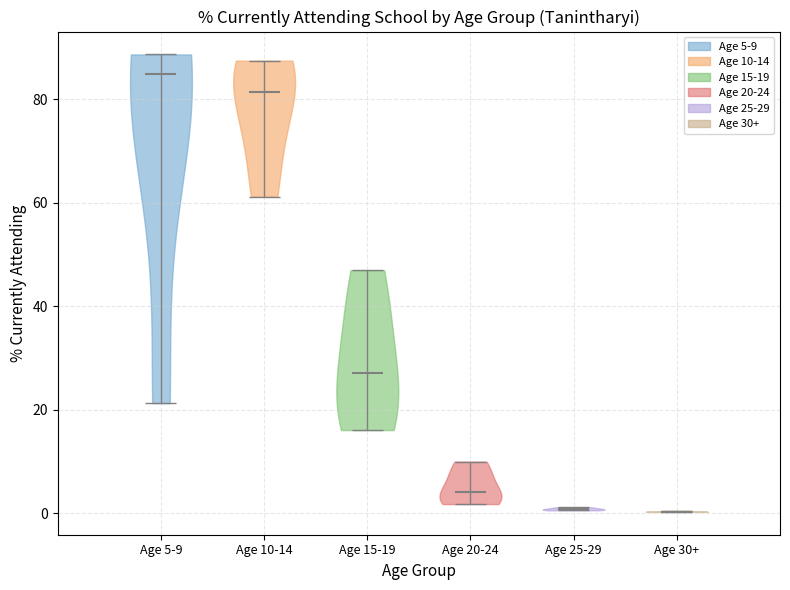

Reading left to right, read every violin against the y-axis: where its median line is, and the lowest and highest points it reaches. The values are not printed on the chart, so give them approximately, as read against the axis.

Age 5-9: median line 86, lowest point 22, highest point 88
Age 10-14: median line 82, lowest point 62, highest point 88
Age 15-19: median line 28, lowest point 16, highest point 48
Age 20-24: median line 4, lowest point 2, highest point 10
Age 25-29: median line 0, lowest point 0, highest point 2
Age 30+: median line 0, lowest point 0, highest point 0